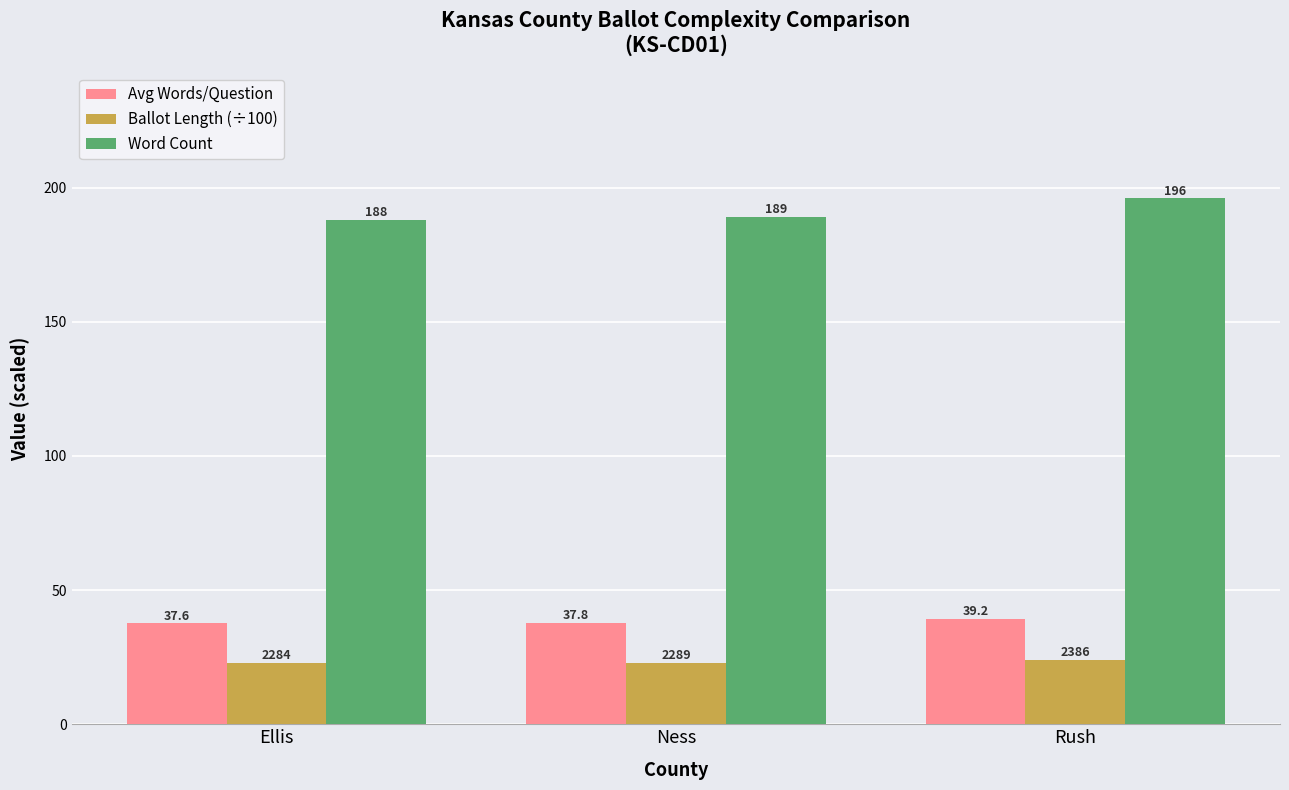

Which category has the lowest value in the Avg Words/Question series?

Ellis